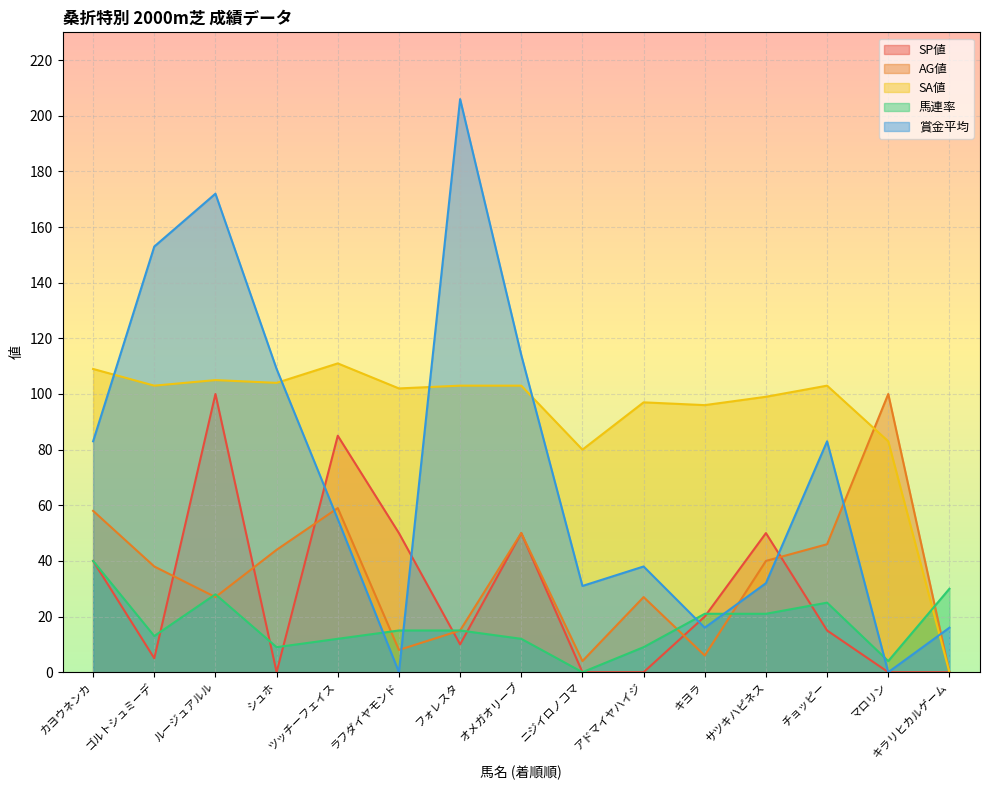

Reading left to right, what are all the values shown in this chart?

SP値: 40	5	100	0	85	50	10	50	0	0	20	50	15	0	0
AG値: 58	38	27	44	59	8	15	50	4	27	6	40	46	100	0
SA値: 109	103	105	104	111	102	103	103	80	97	96	99	103	83	0
馬連率: 40	13	28	9	12	15	15	12	0	9	21	21	25	4	30
賞金平均: 83	153	172	109	55	0	206	114	31	38	16	32	83	0	16